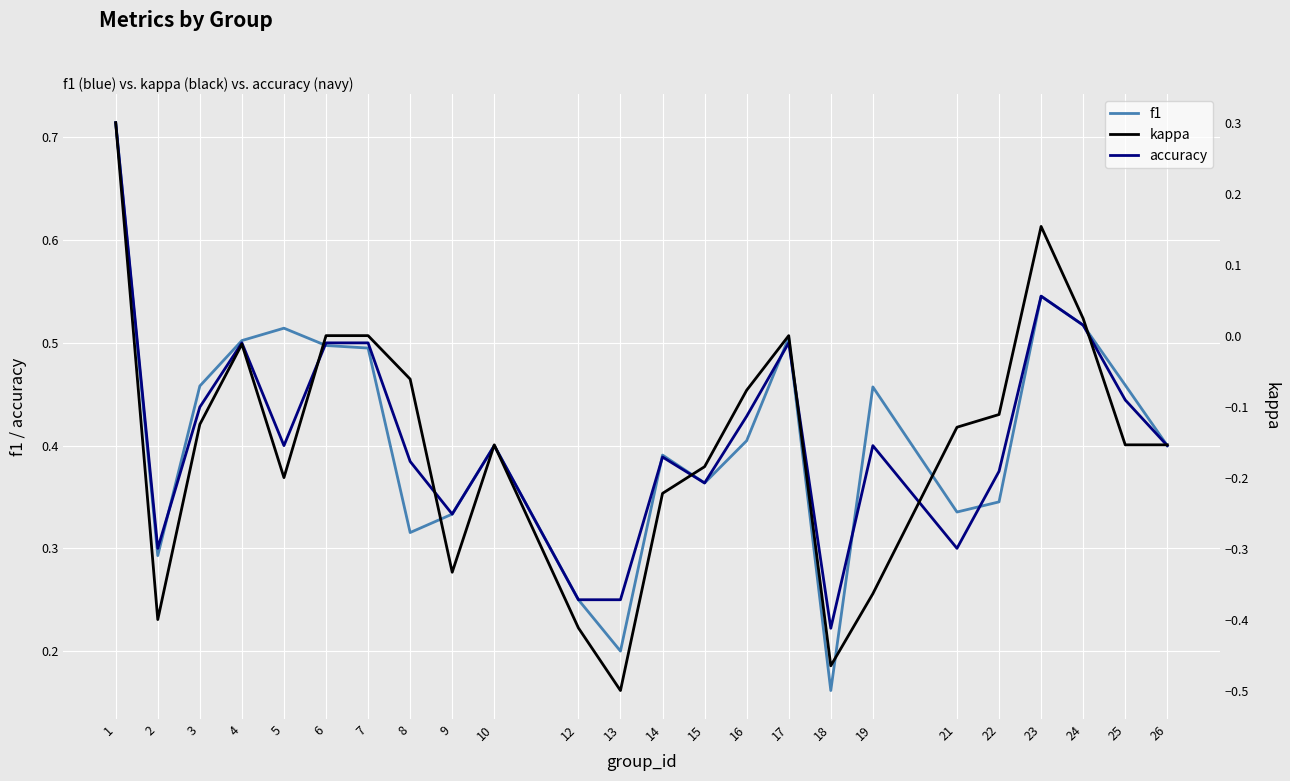

At 10, list the series in order from smallest to largest.

kappa, f1, accuracy